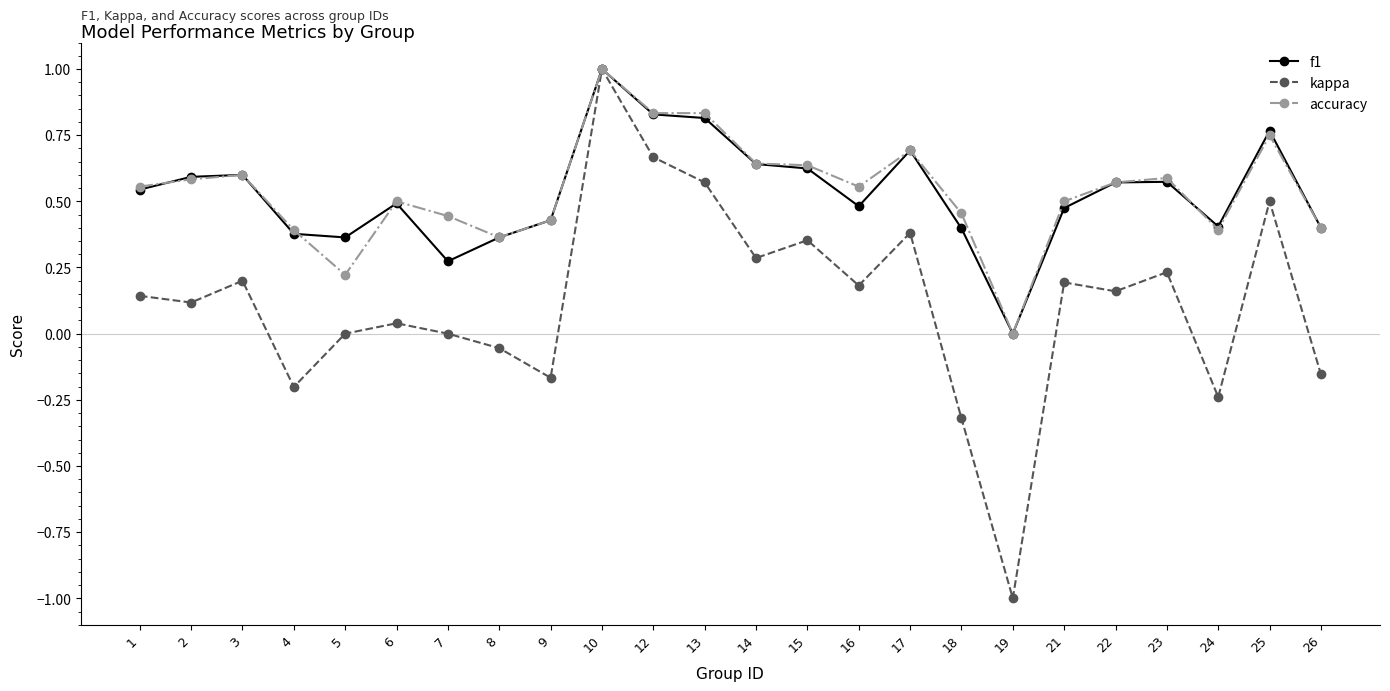

What are all the series names shown in the legend?

f1, kappa, accuracy